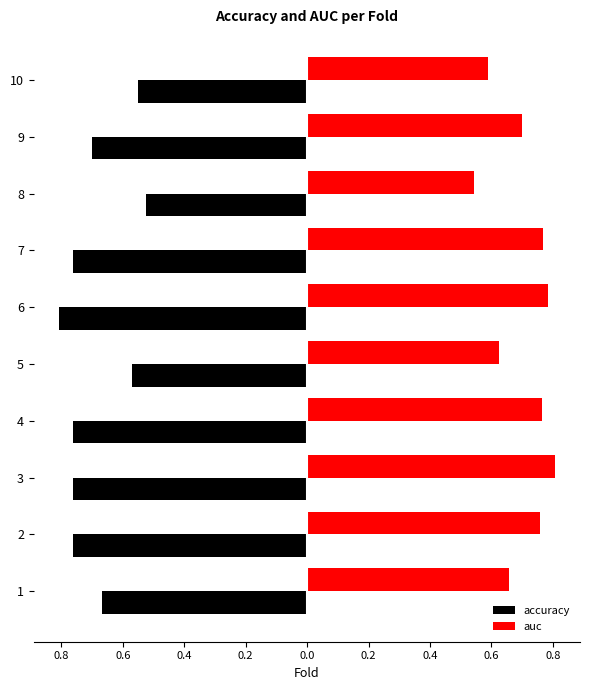

What are all the series names shown in the legend?

accuracy, auc